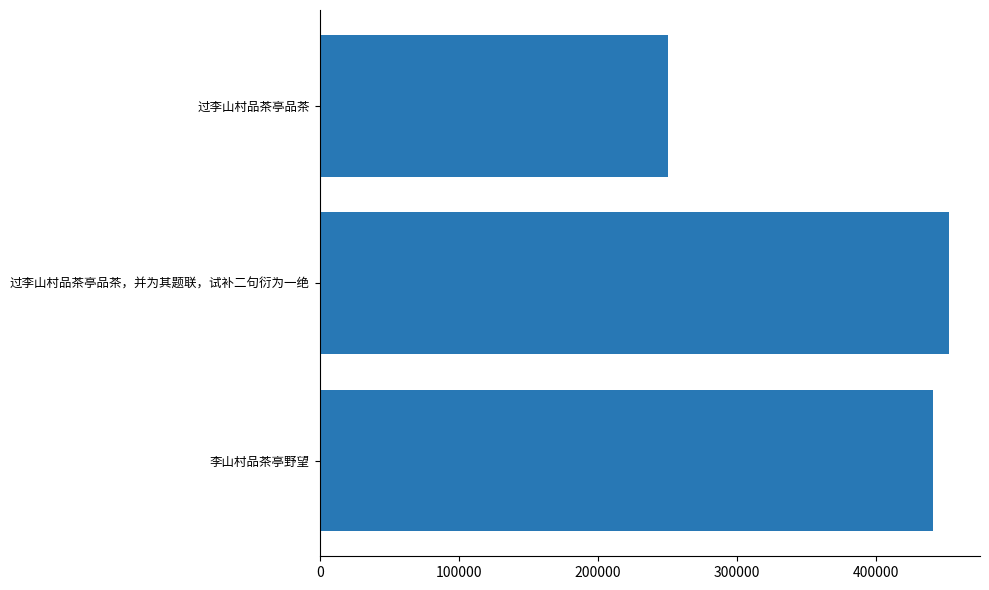

Is it true that the value at 李山村品茶亭野望 is 441139?

True